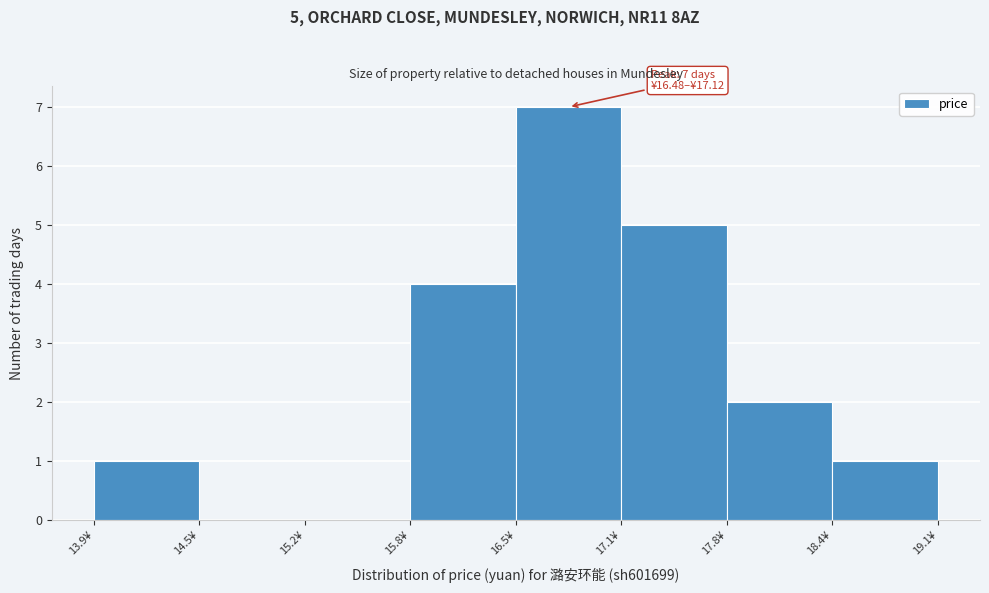

Over which range of the x-axis is the bar tallest?

16.5 to 17.1